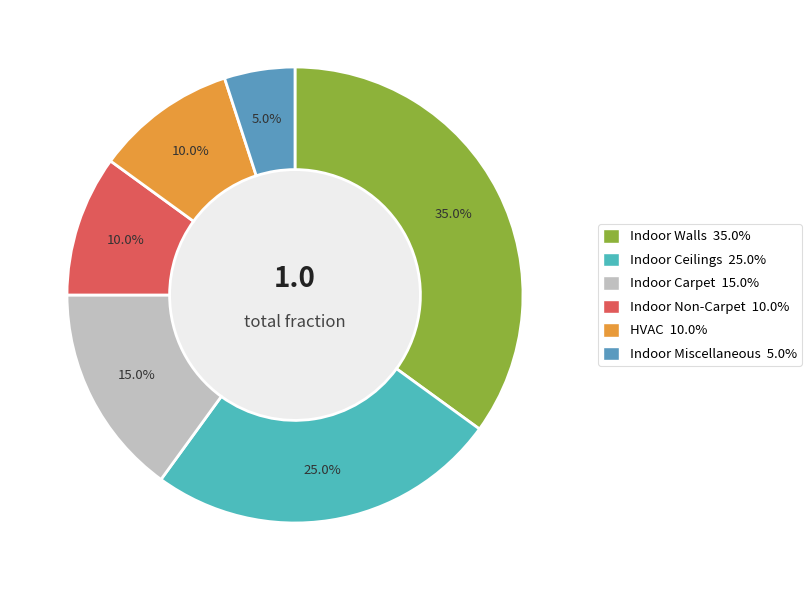

The HVAC slice represents 24% of the pie. True or false?

False